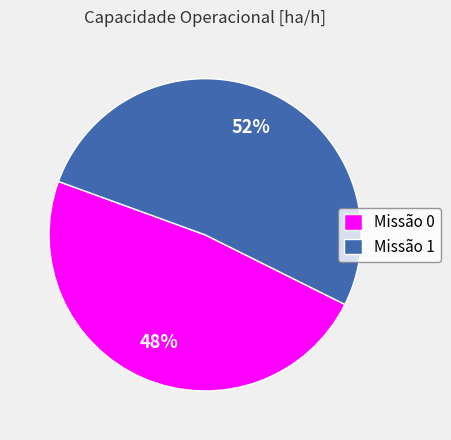

Between Missão 1 and Missão 0, which is larger?

Missão 1